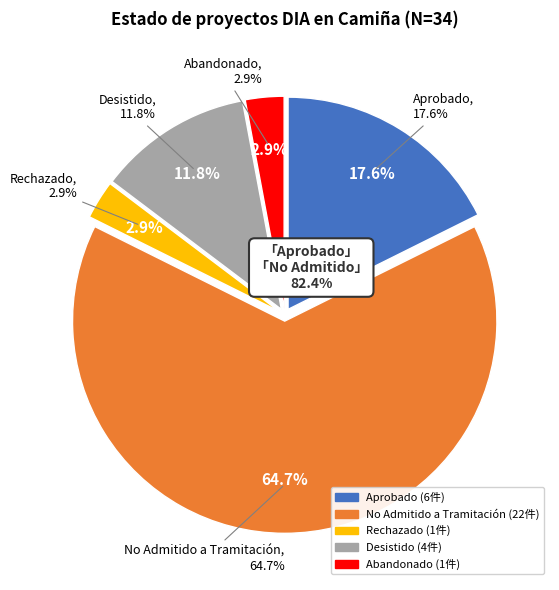

Do Abandonado and Aprobado together represent more than half of the pie?

No